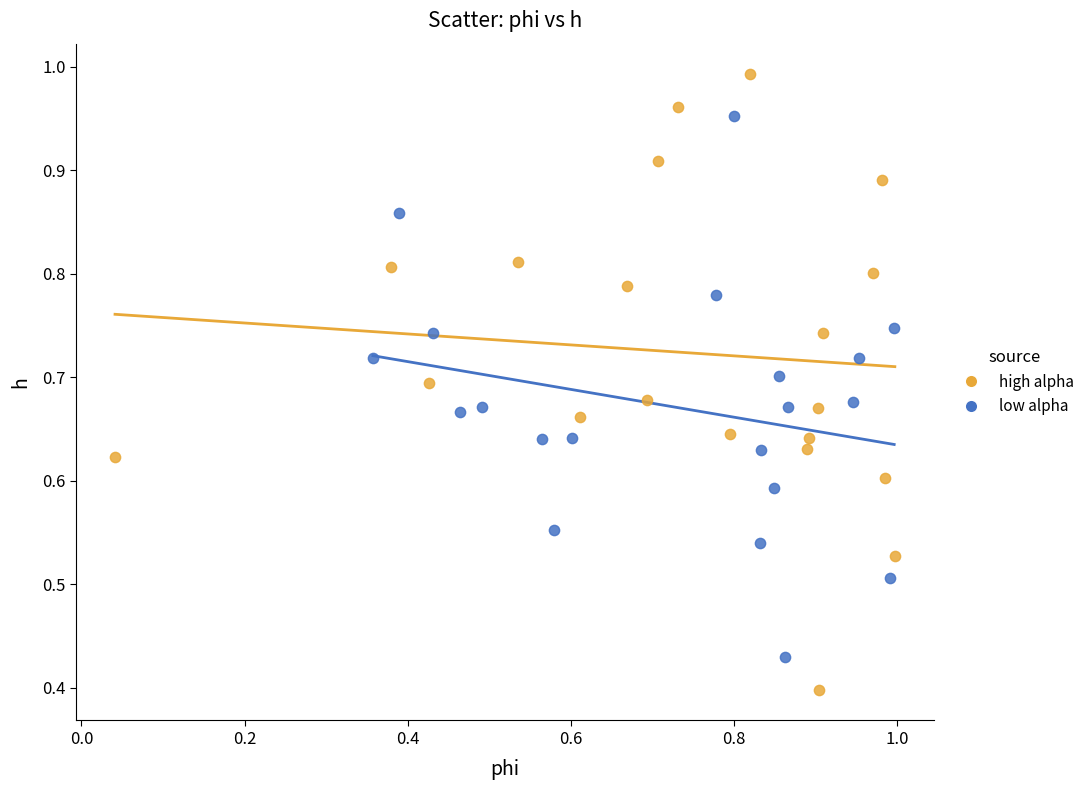

Which series reaches the maximum Y coordinate?

high alpha